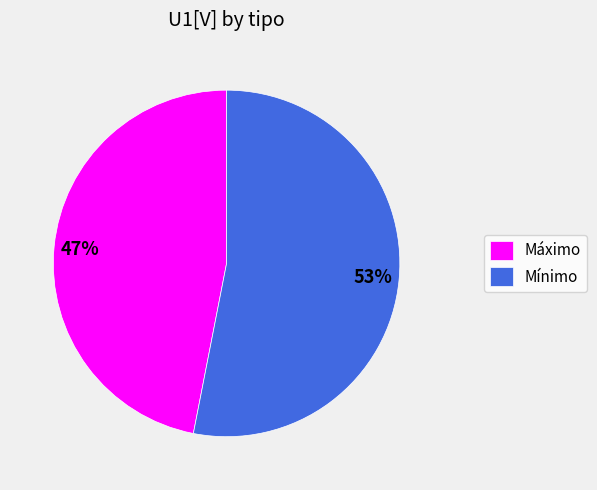

The Máximo slice represents 39% of the pie. True or false?

False